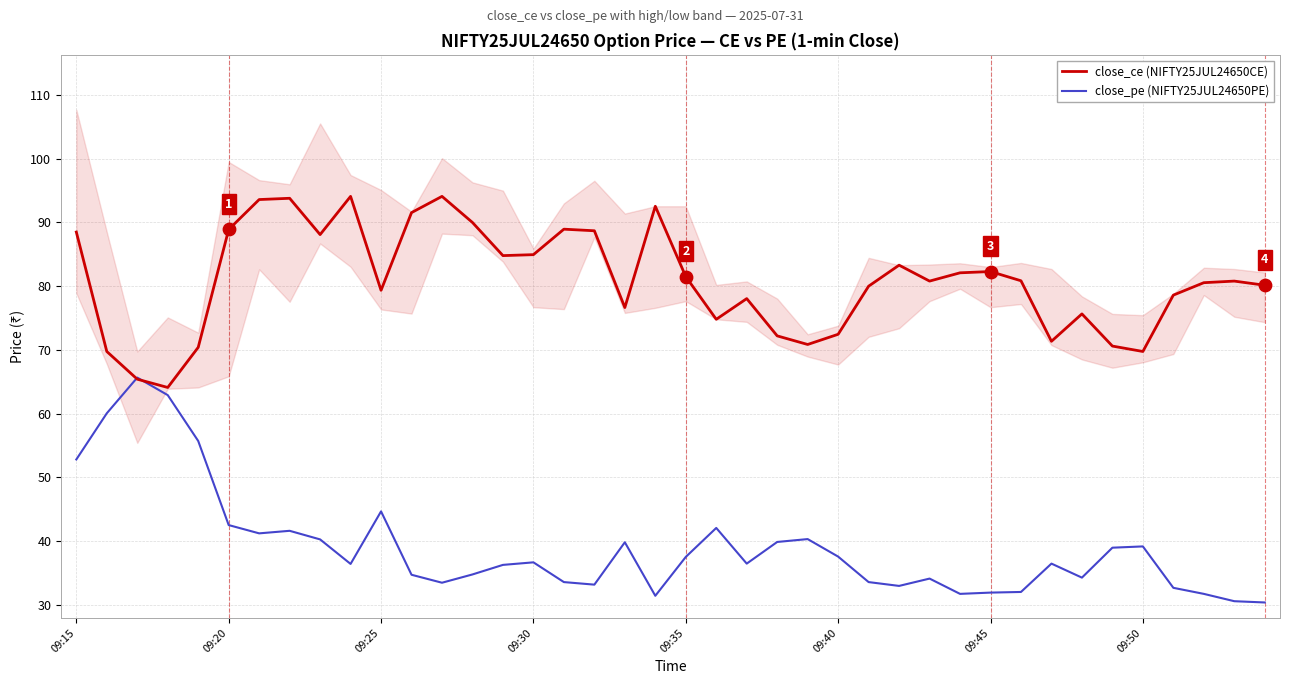

At which category is the sum across all series the highest?

09:15